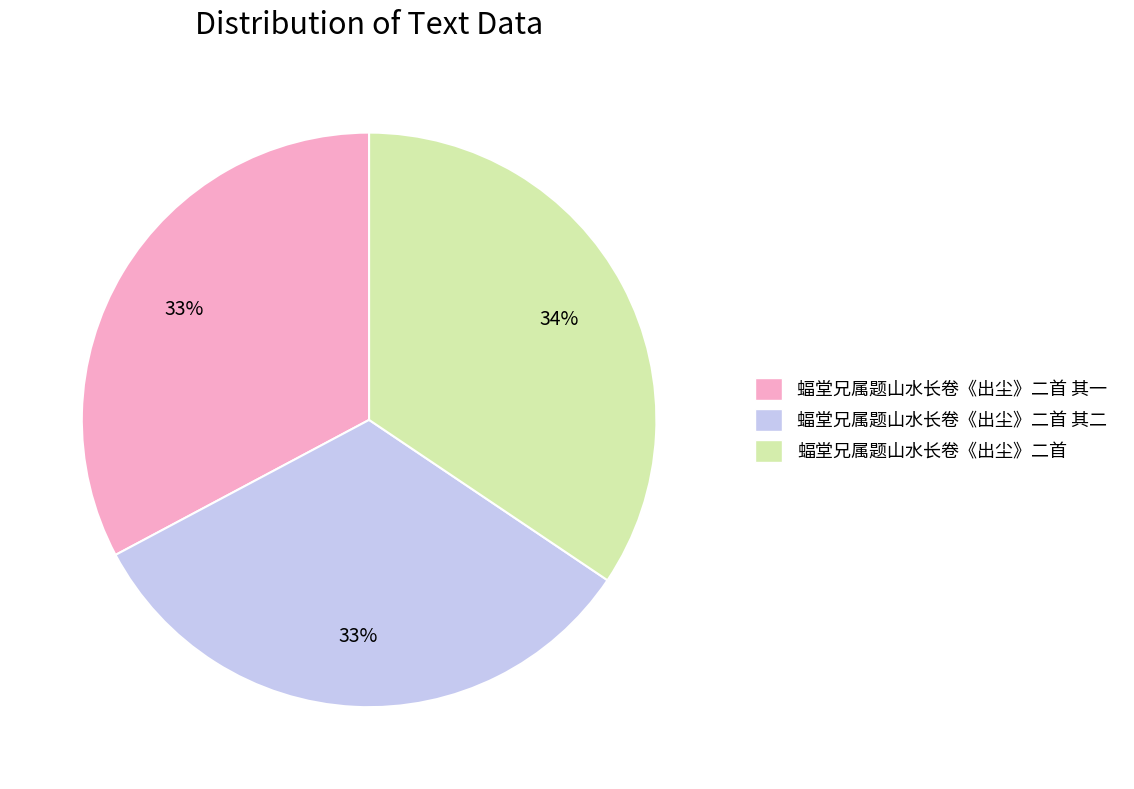

Which has a higher value, 蝠堂兄属题山水长卷《出尘》二首 or 蝠堂兄属题山水长卷《出尘》二首 其二?

蝠堂兄属题山水长卷《出尘》二首